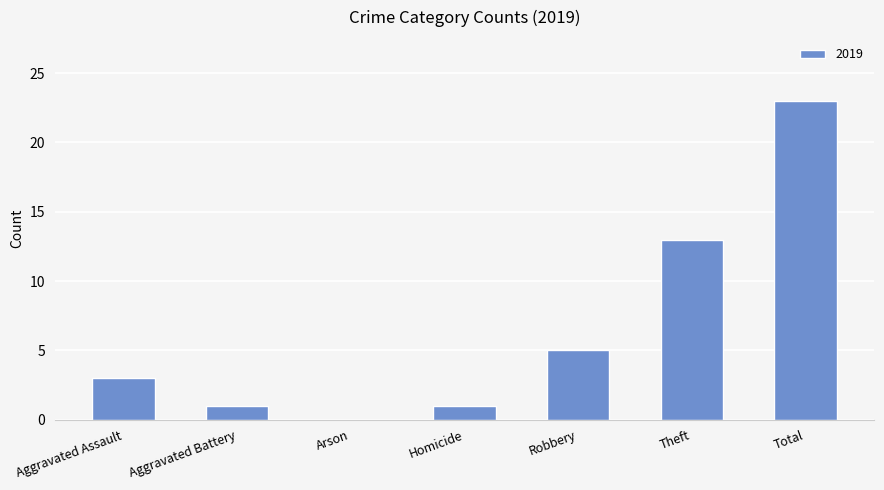

What is the change in value from Aggravated Assault to Theft?

+10